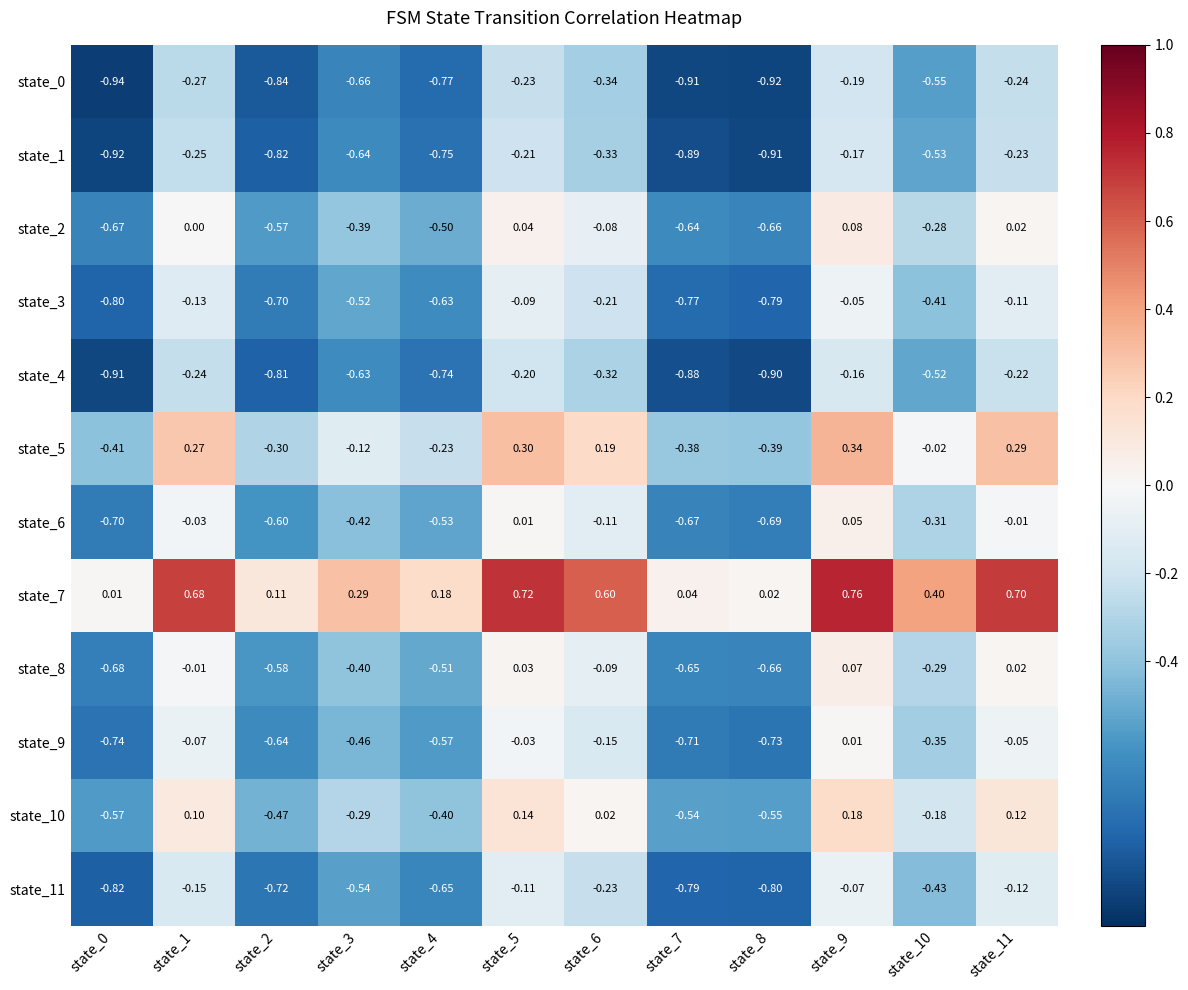

Is the value of state_7 at state_11 greater than the value of state_11 at state_0?

Yes